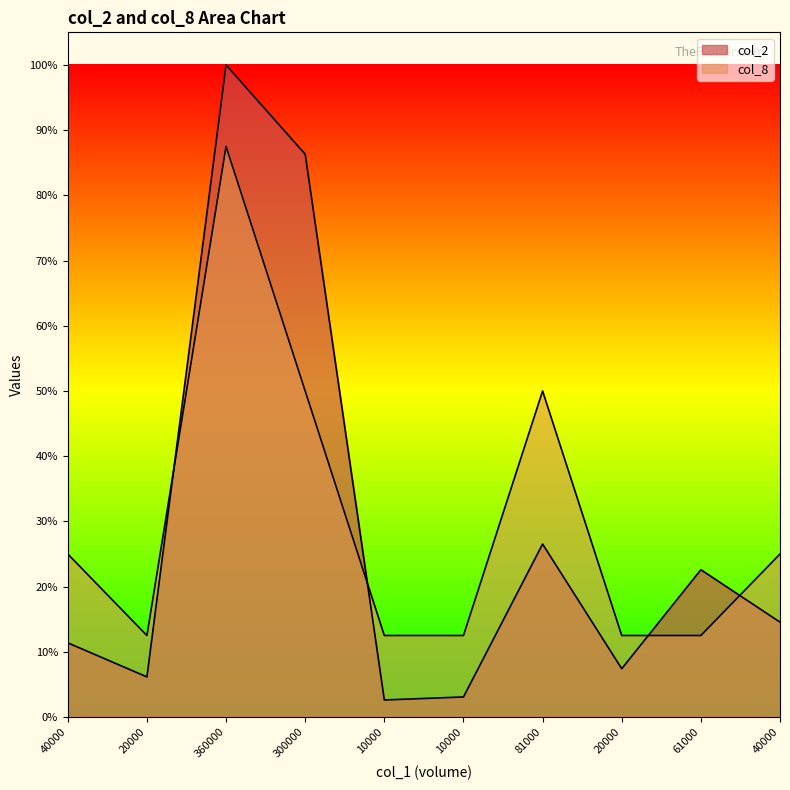

Which series has the largest range (max minus min)?

col_2